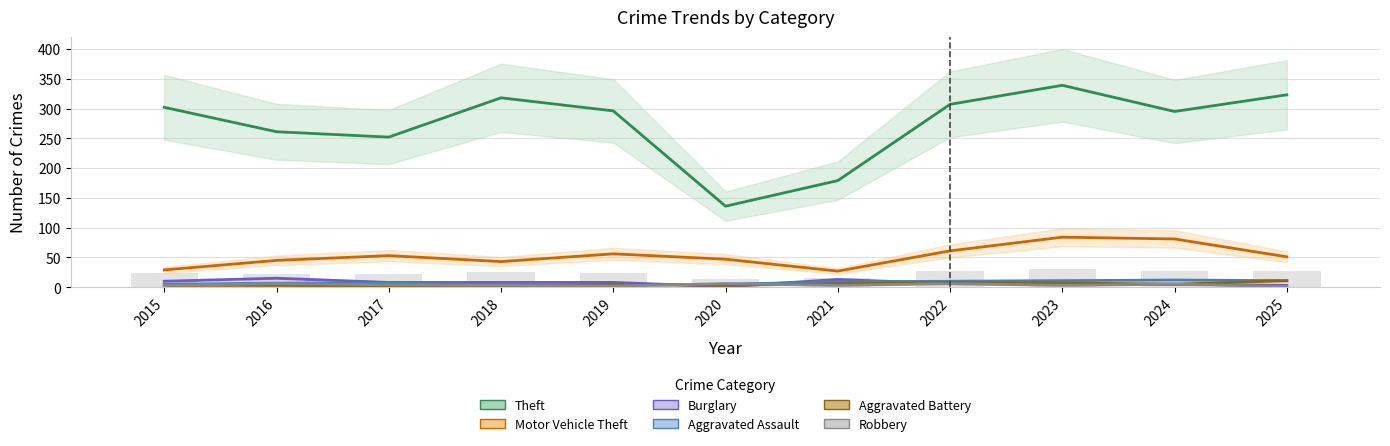

At which label is Theft closest to 237?

2017